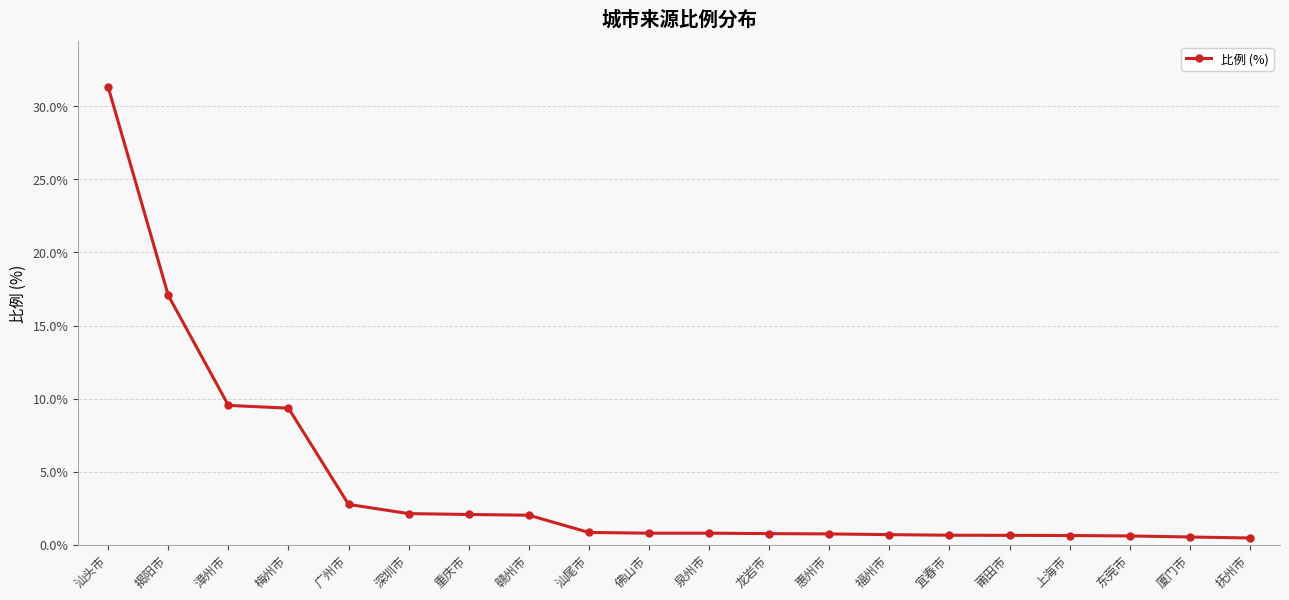

Which has a higher value, 汕尾市 or 揭阳市?

揭阳市